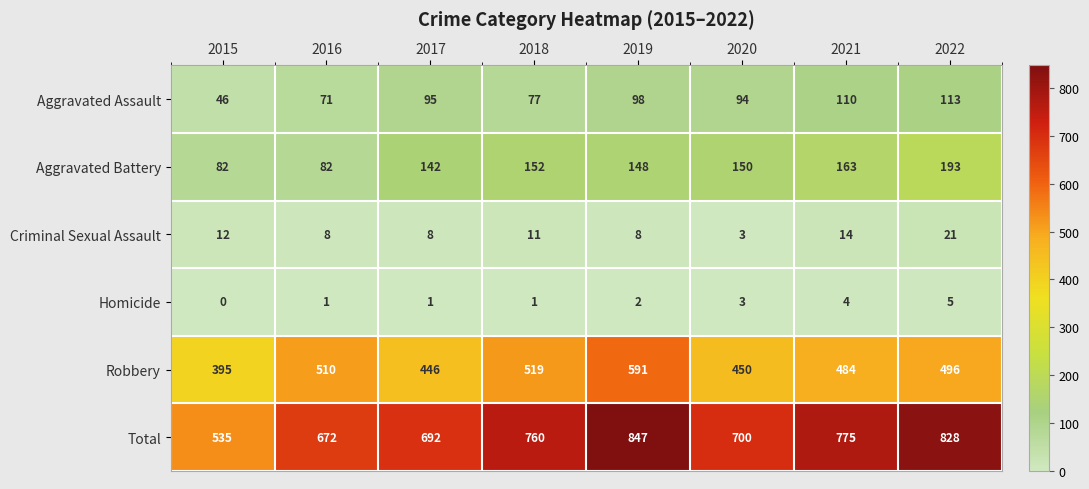

Is it true that Aggravated Battery equals 82 at 2015?

True